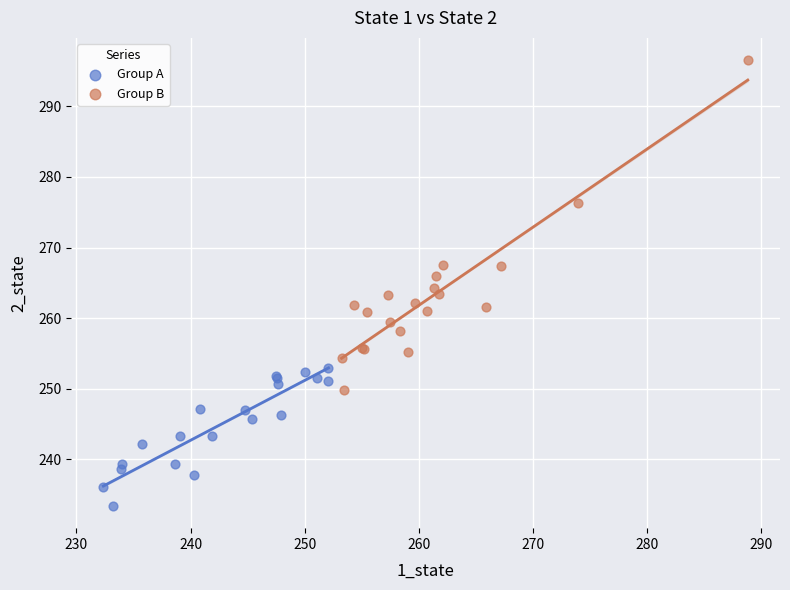

Which series has the widest spread of Y values?

Group B